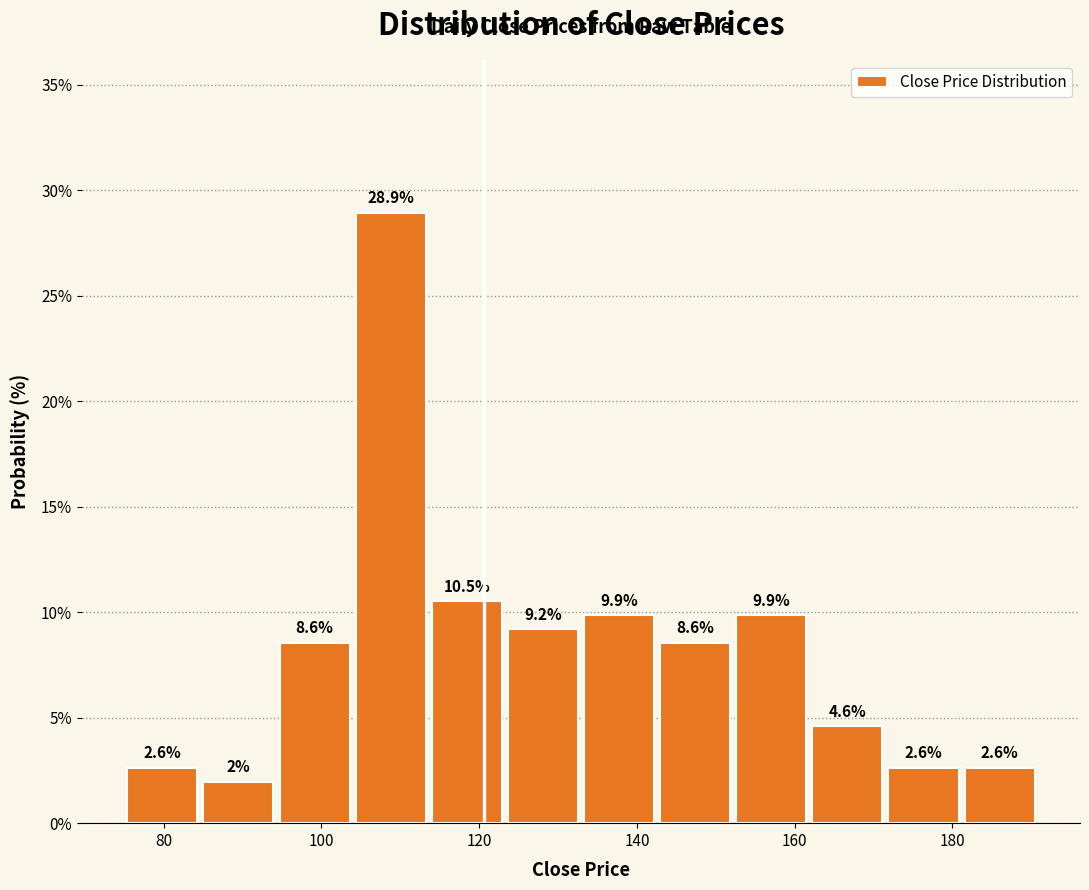

Which range on the x-axis has the tallest bar?

104 to 114